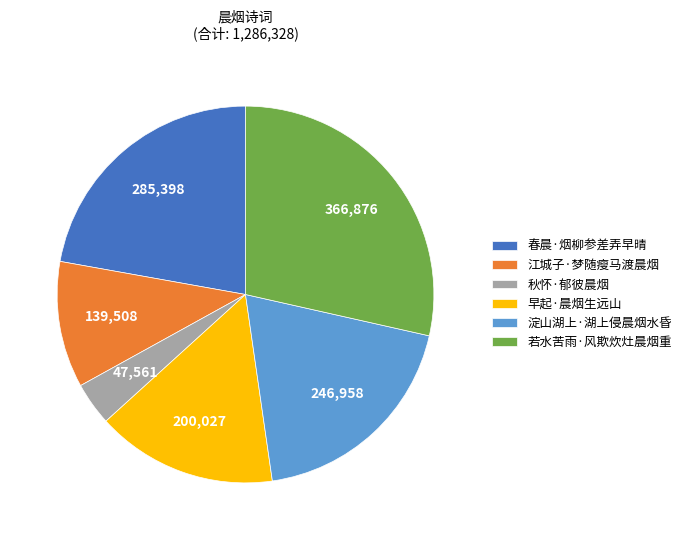

Is 若水苦雨·风欺炊灶晨烟重 the majority of the pie?

No